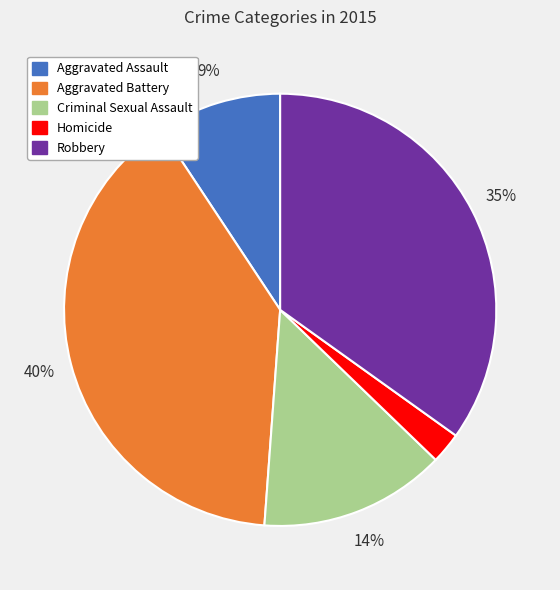

How many segments does this pie chart have?

5